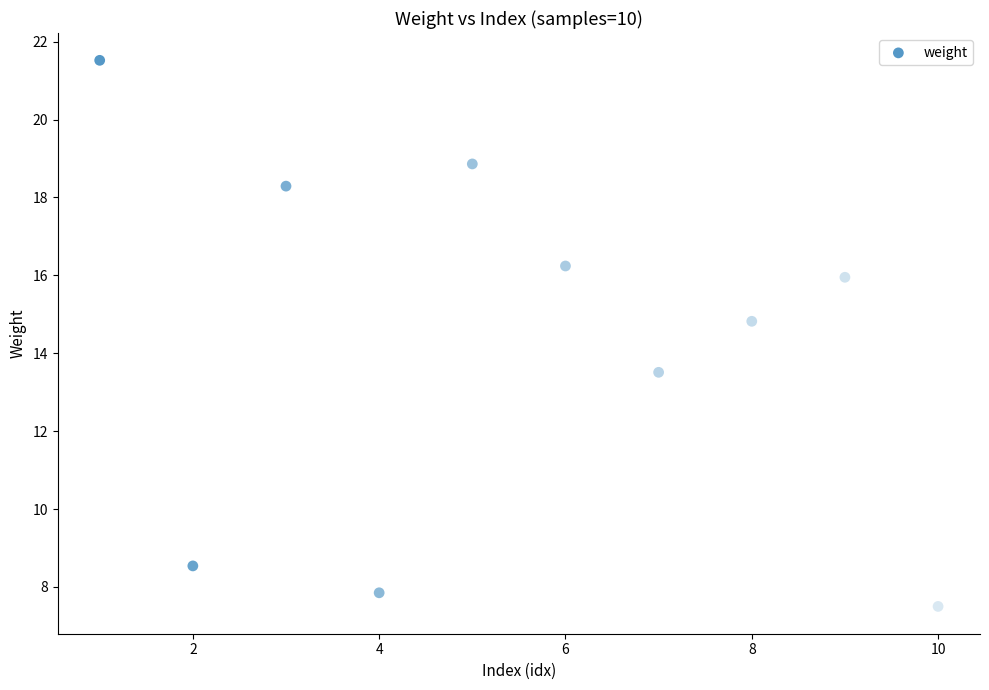

What is the range of Y values (max minus min)?

14.0